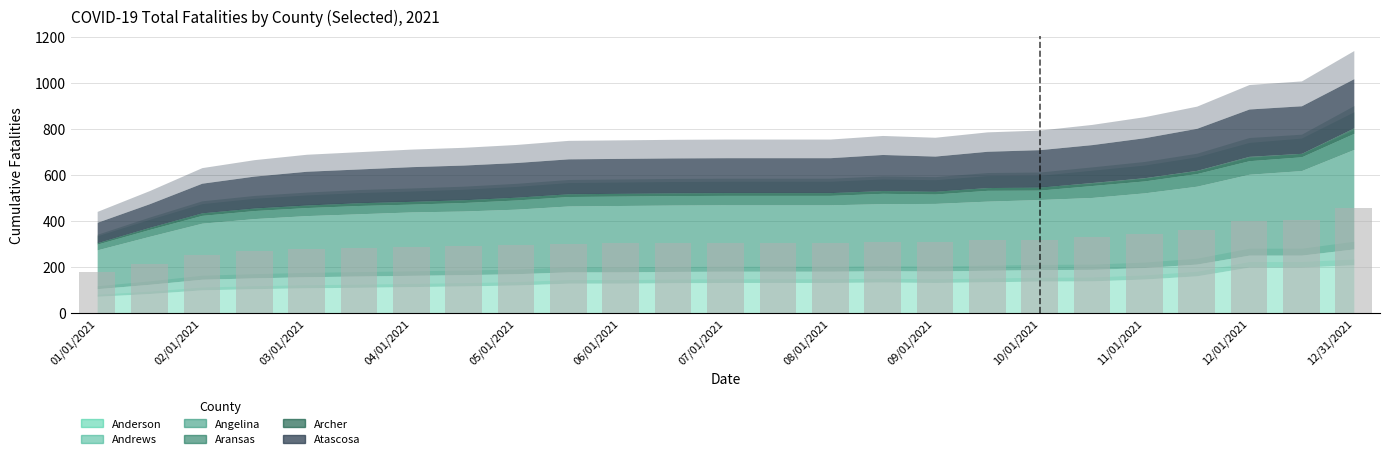

What is the difference between the second highest and second lowest values?

191.7